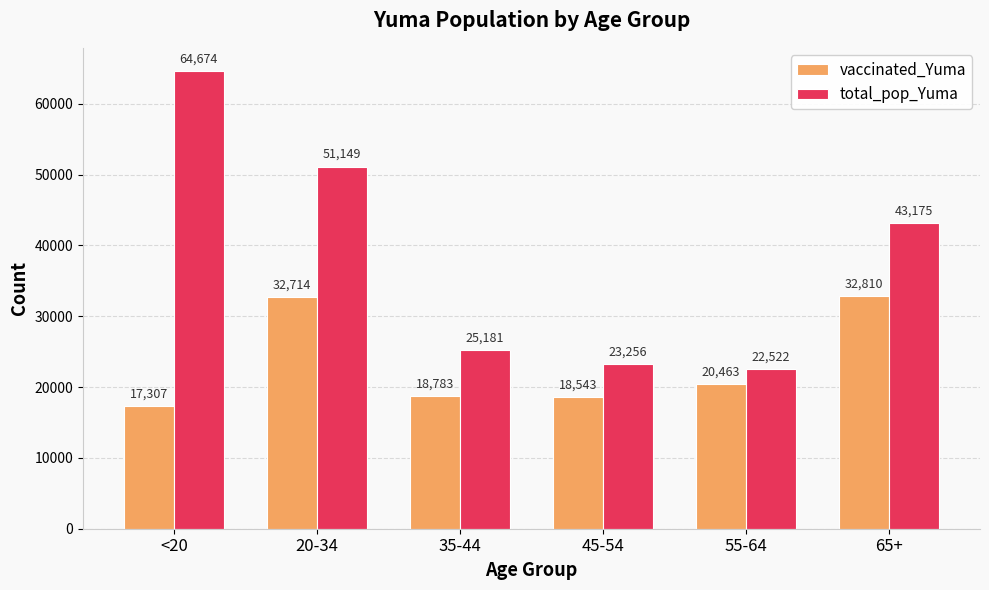

What is the highest value of the total_pop_Yuma series?

64674